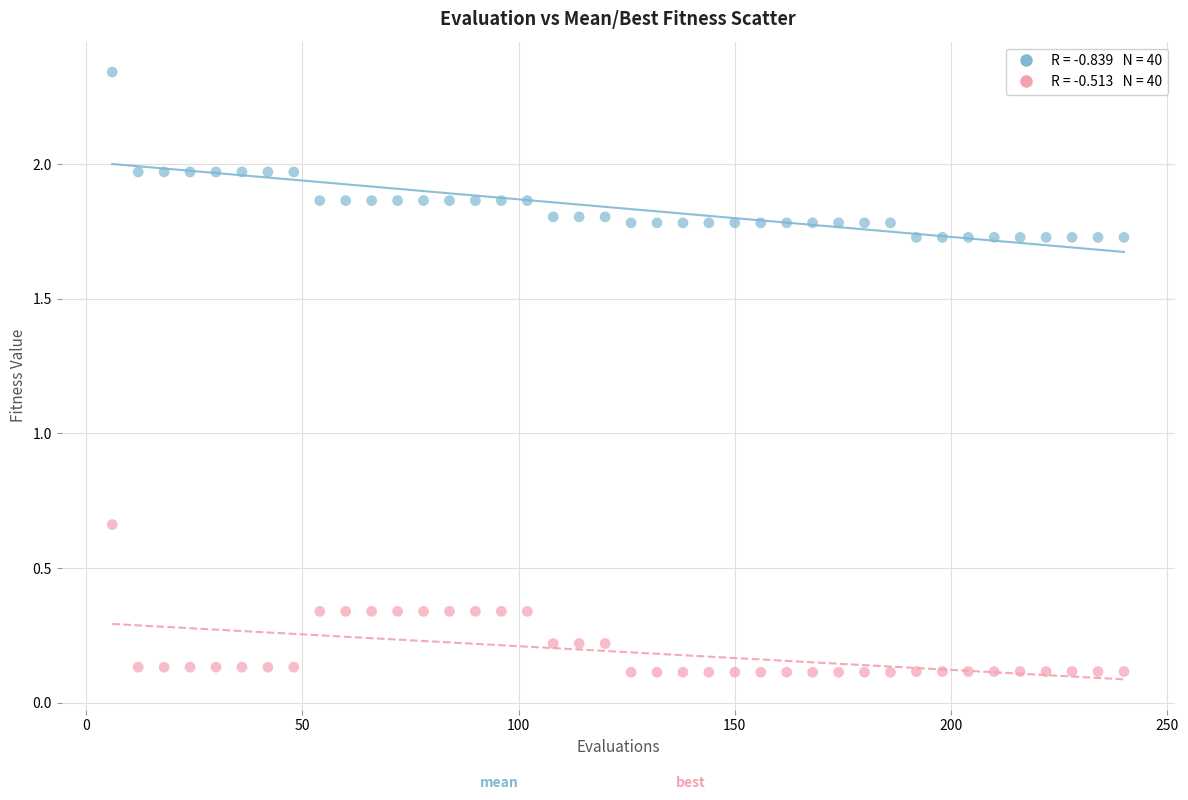

Across all data points, what is the range of Y values (max minus min)?

2.2